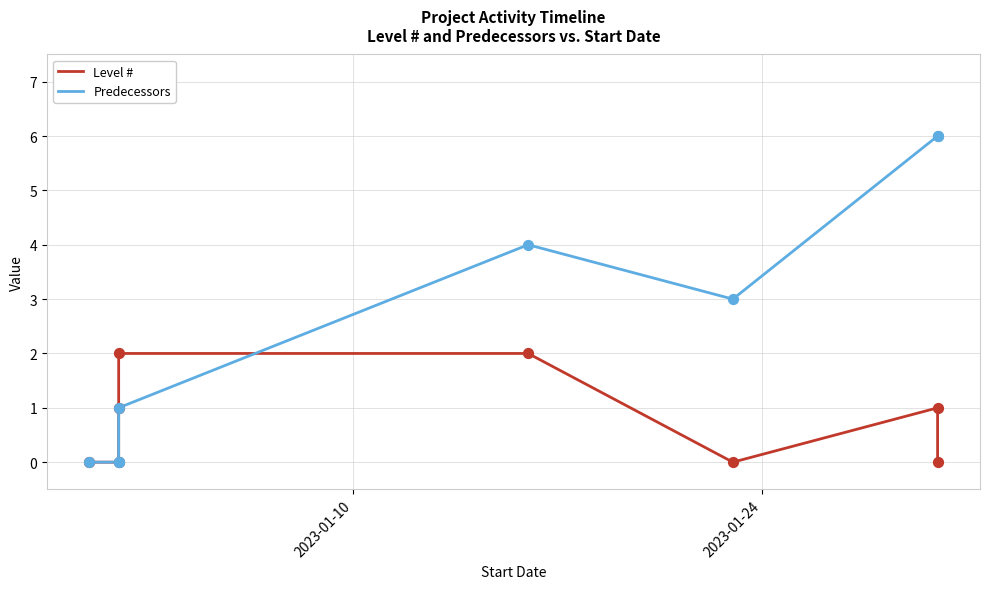

Which series reaches the maximum Y coordinate?

Predecessors